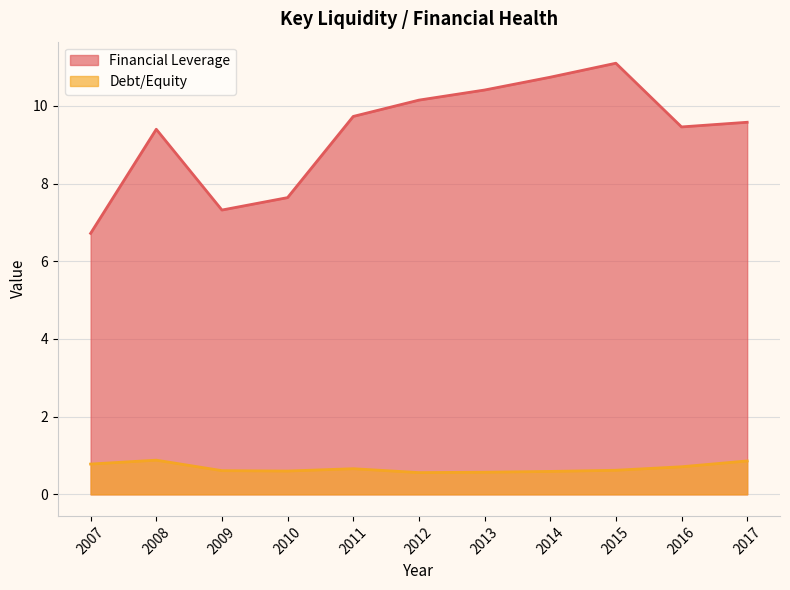

The Financial Leverage series shows 11.1 at 2015. True or false?

True